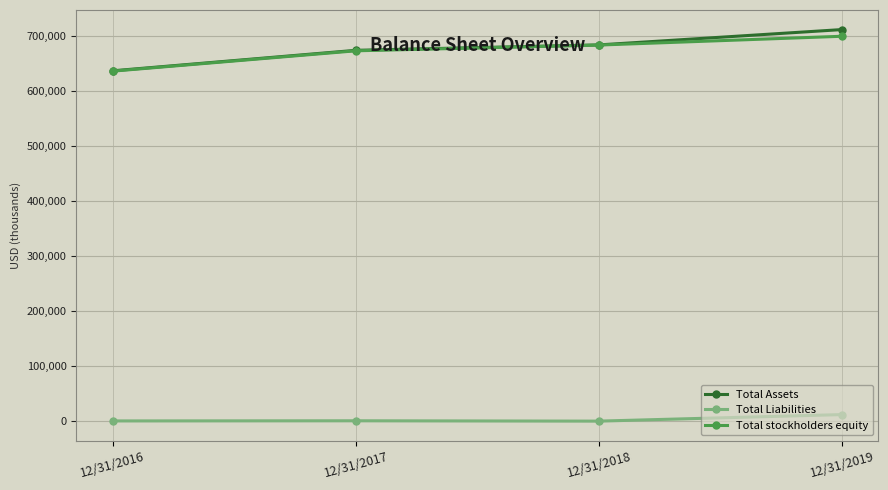

What is the minimum value for Total Liabilities?

270